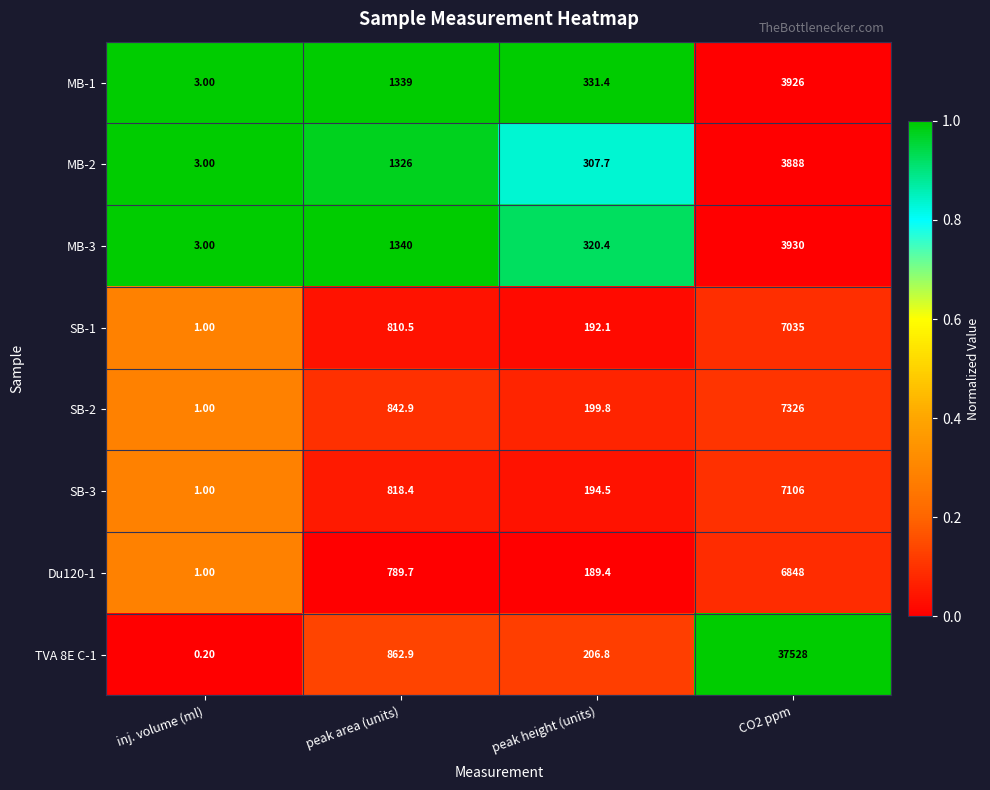

At which category is the sum across all series the highest?

CO2 ppm